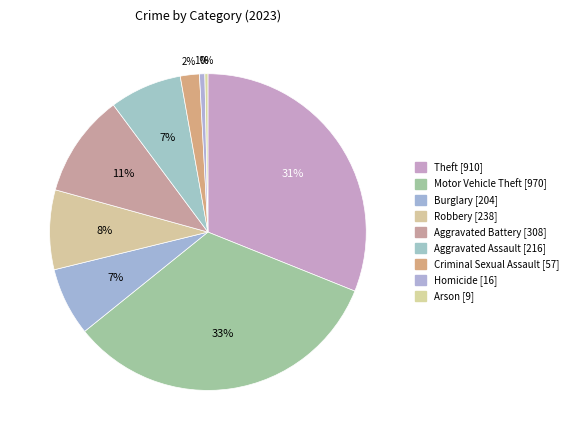

How many slices are in this pie chart?

9